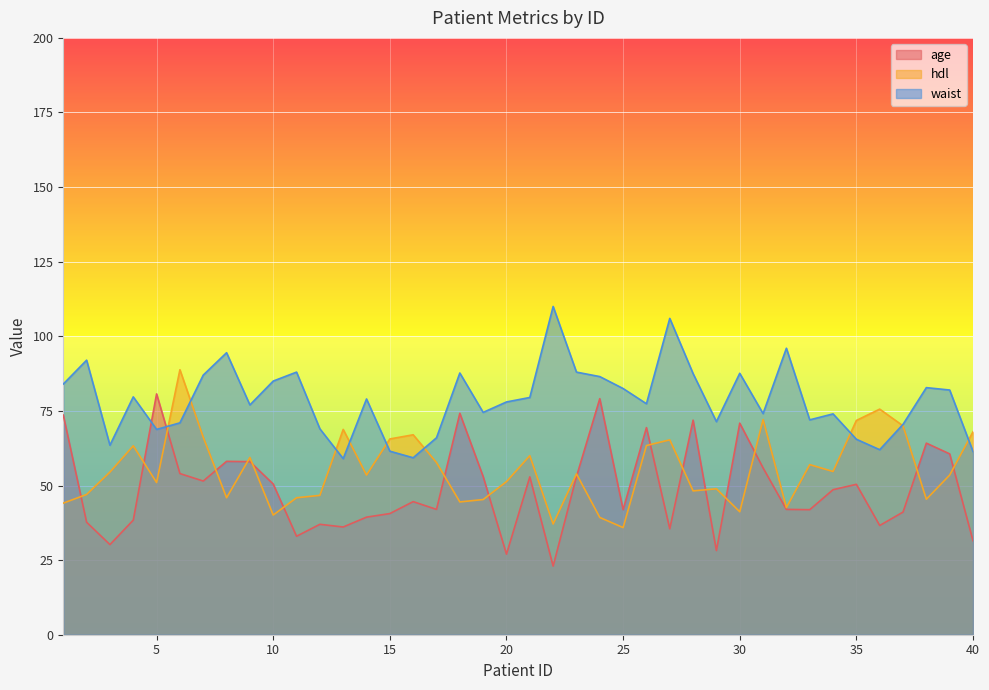

What is the smallest value displayed?

23.0